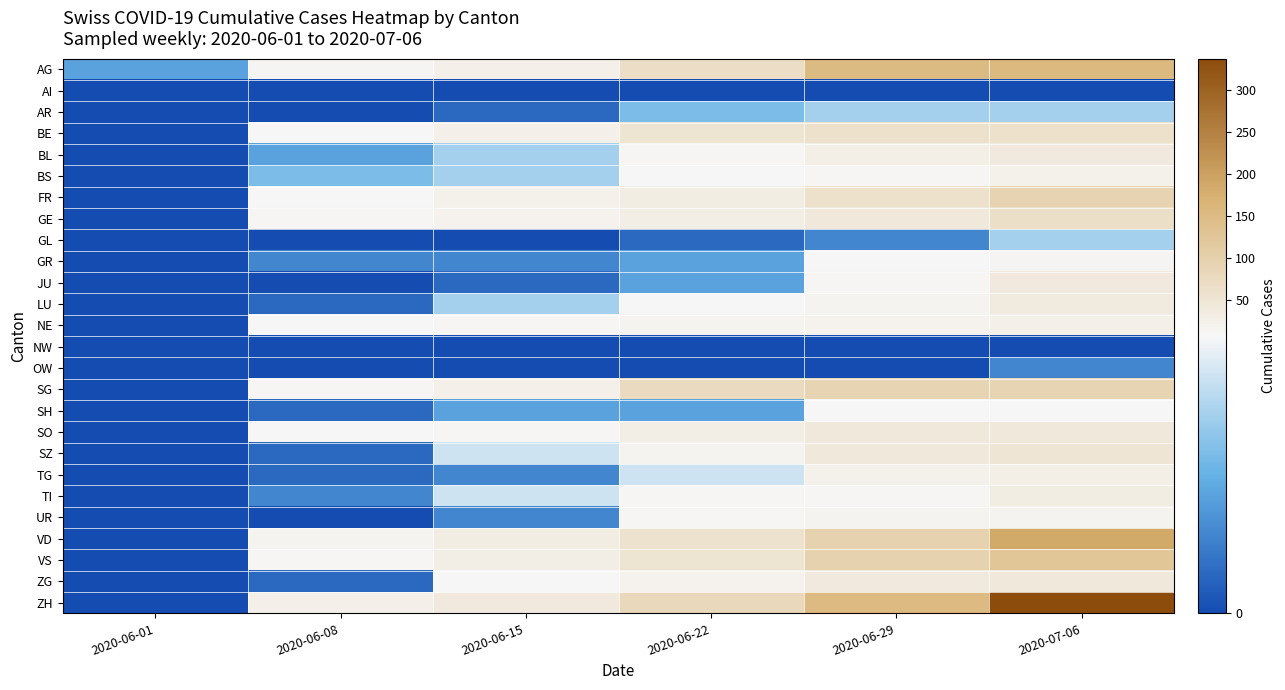

What is the total value across all series at 2020-07-06?

1511